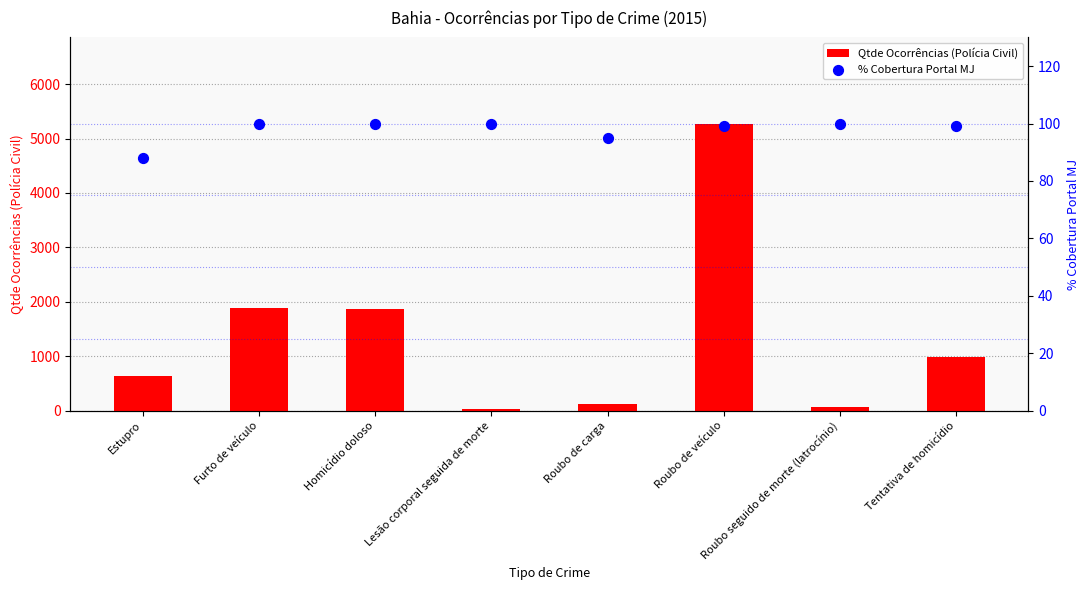

Which series has the largest Y range (max minus min)?

Qtde Ocorrências (Polícia Civil)